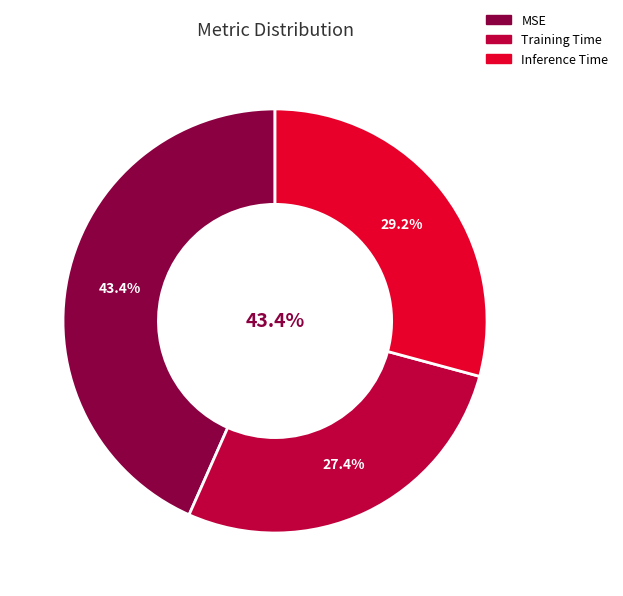

To the nearest percent, what portion does Training Time represent?

27%